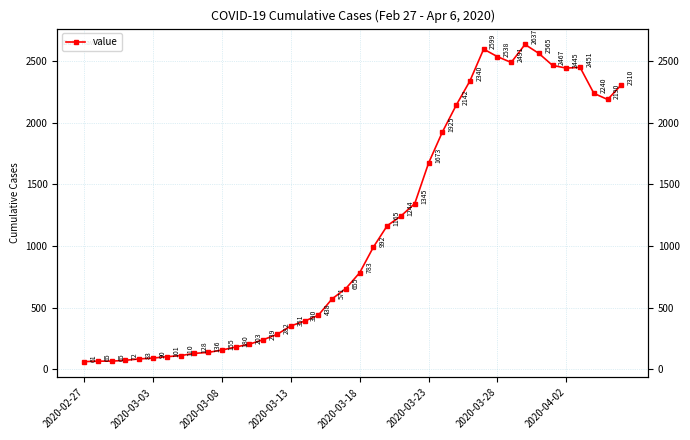

What is the change in value from 14 to 17?

+156